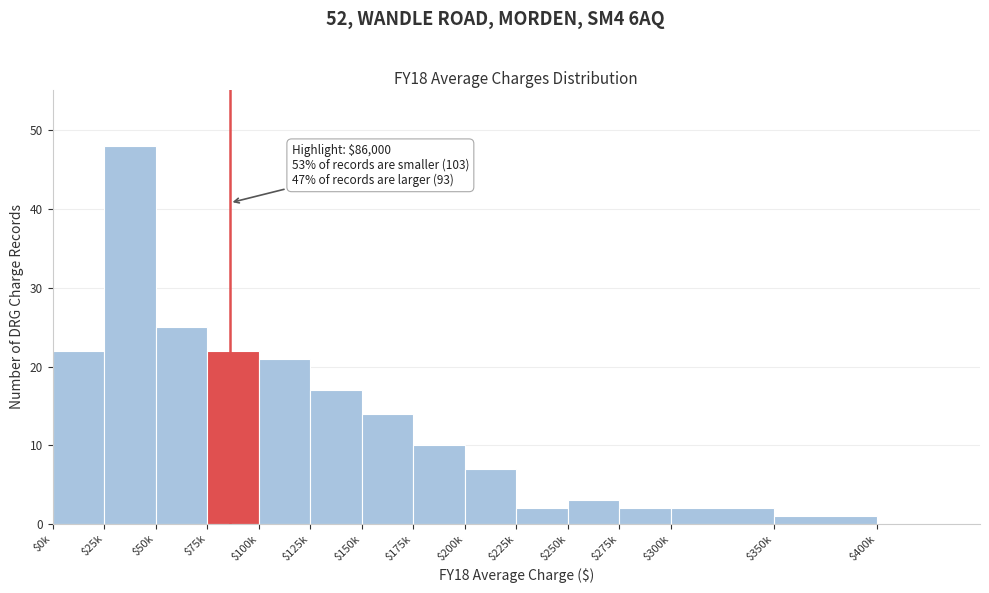

At which category does the chart reach its peak across all series?

$25k